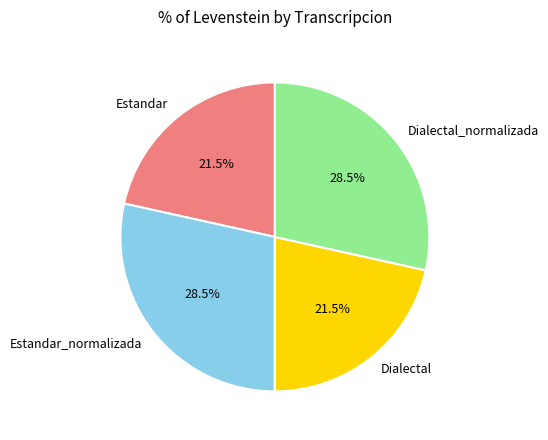

What is the ratio of the value at Estandar to the value at Dialectal?

1.0